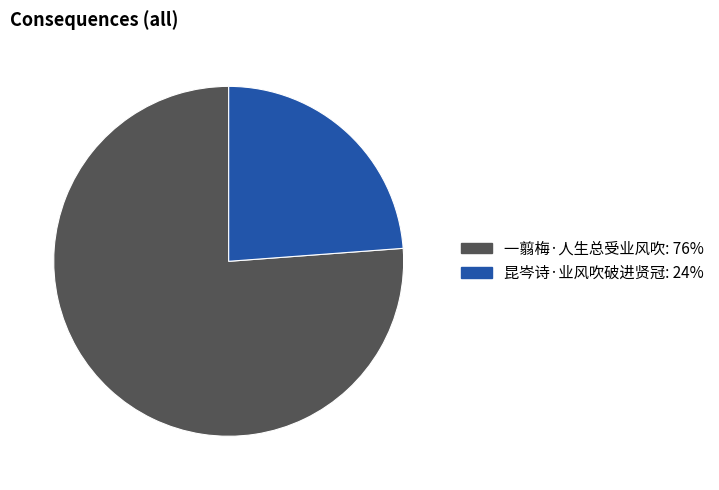

Rank the categories by value from lowest to highest.

昆岑诗·业风吹破进贤冠, 一翦梅·人生总受业风吹